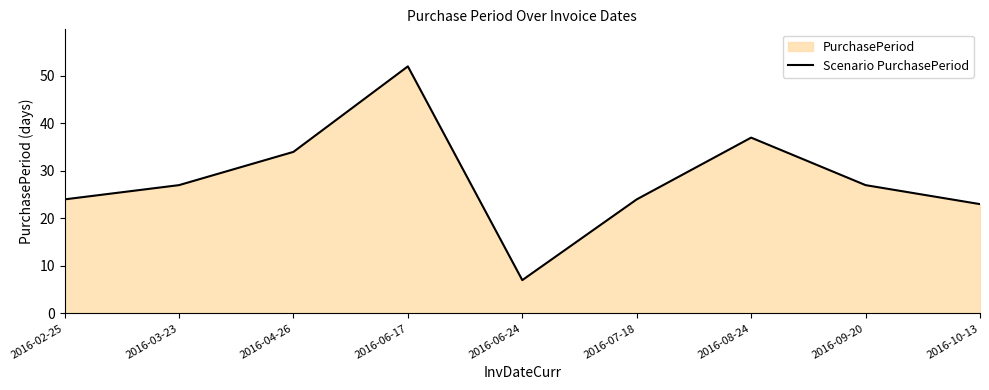

Is it true that the value at 2016-06-24 is 2?

False